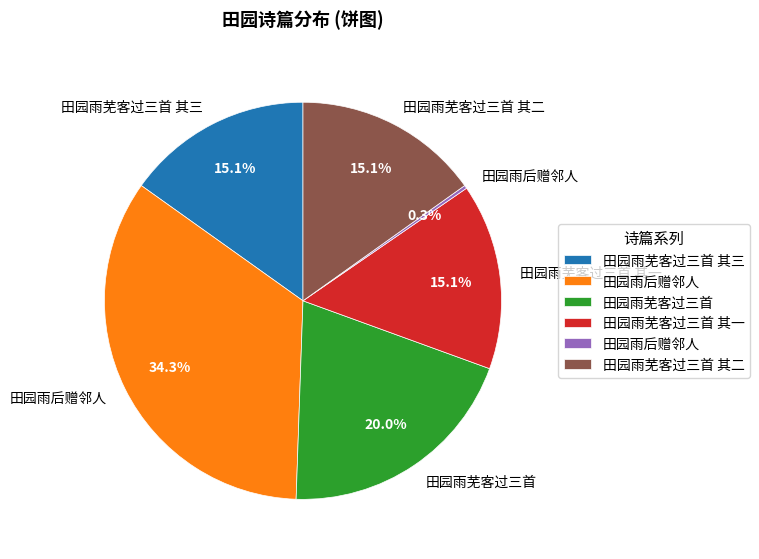

Is there a majority slice in this chart?

No